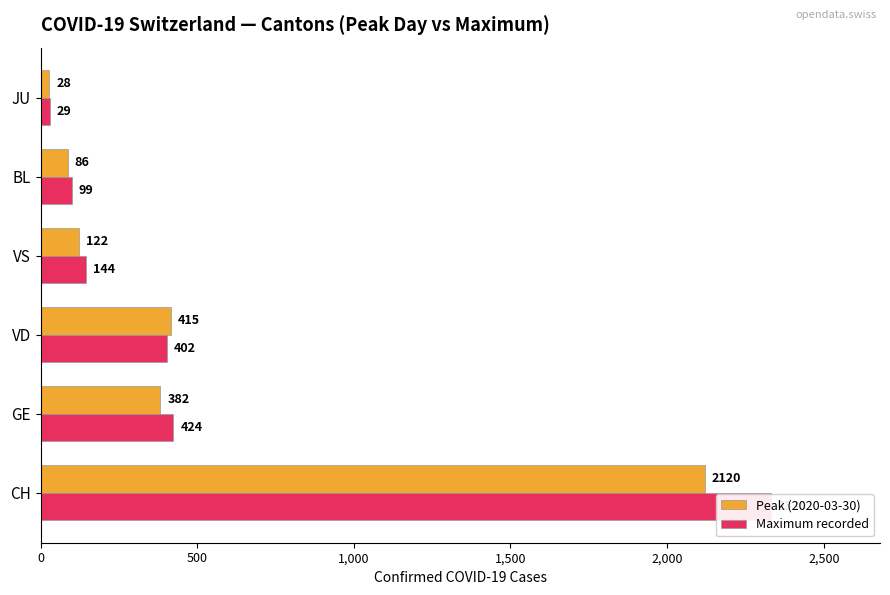

What position from the left is JU?

6